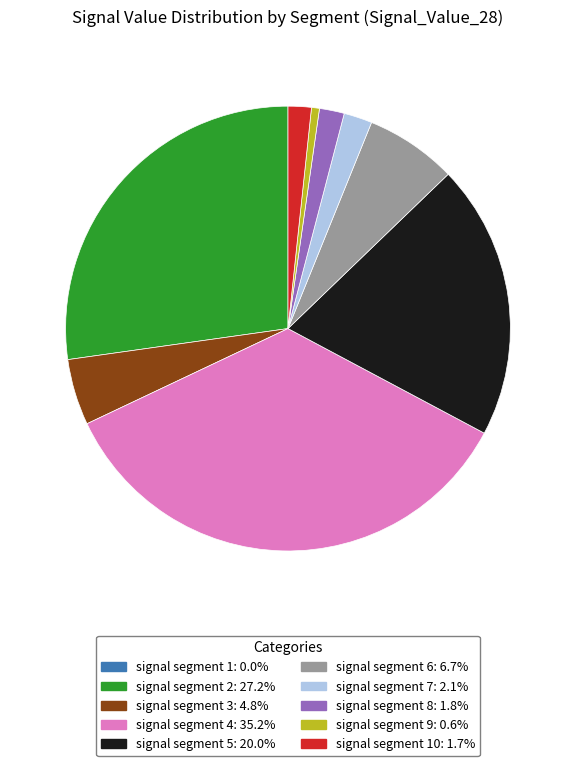

Is there any slice that represents more than half of the pie?

No